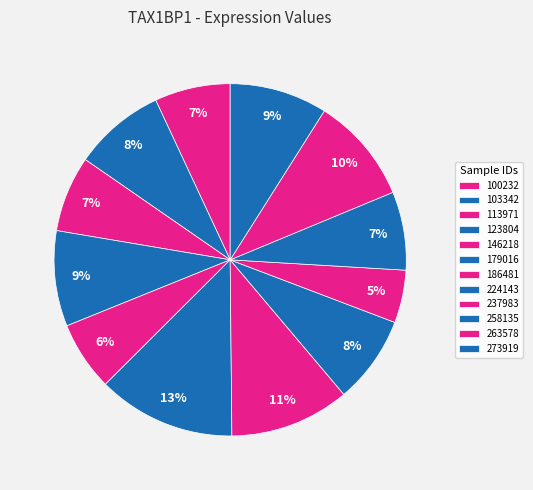

How many slices are in this pie chart?

12